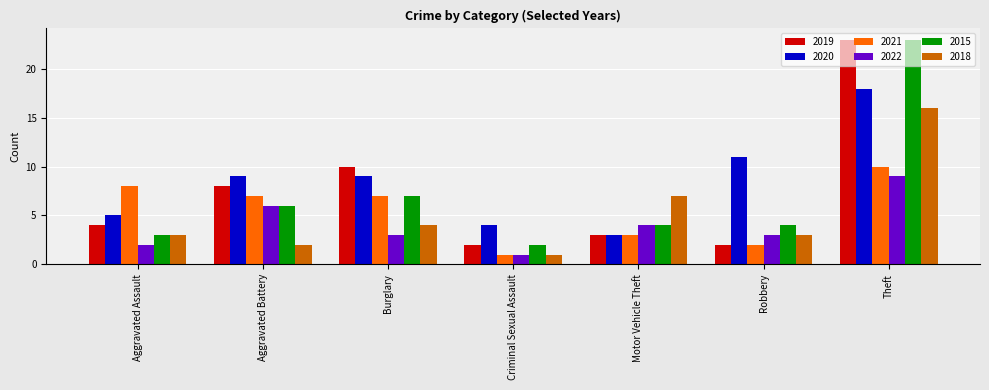

How many data points does each series have?

7